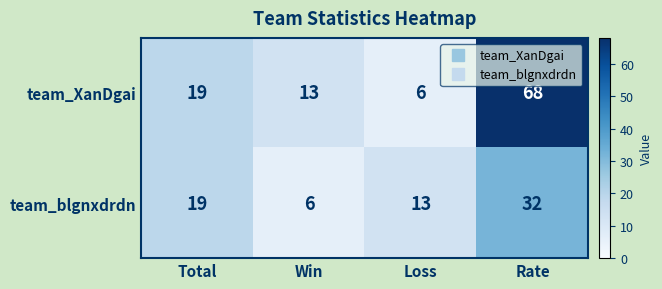

Which series has the largest range (max minus min)?

team_XanDgai